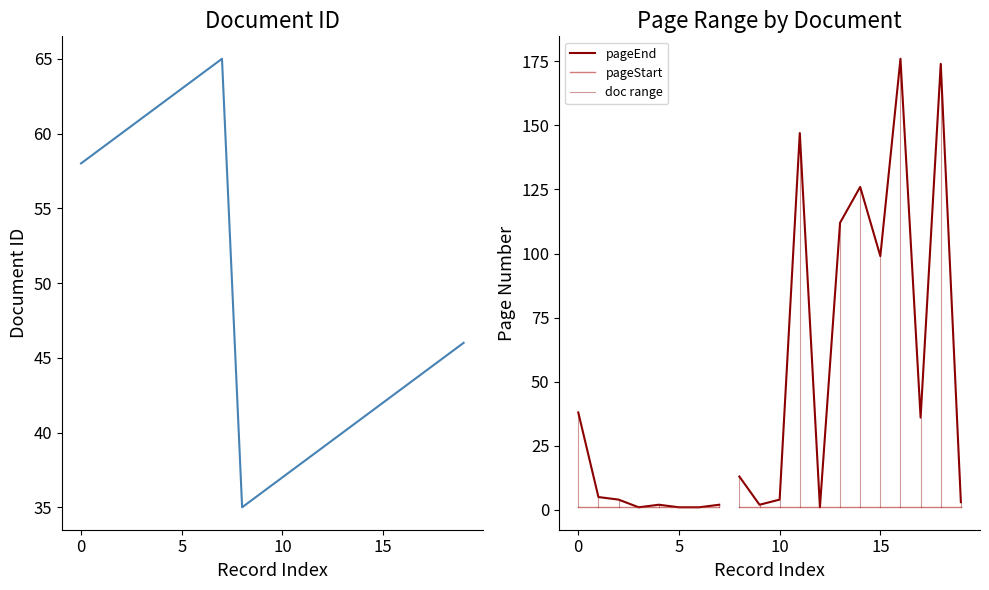

Between 1 and 13, which series saw the biggest shift?

pageEnd